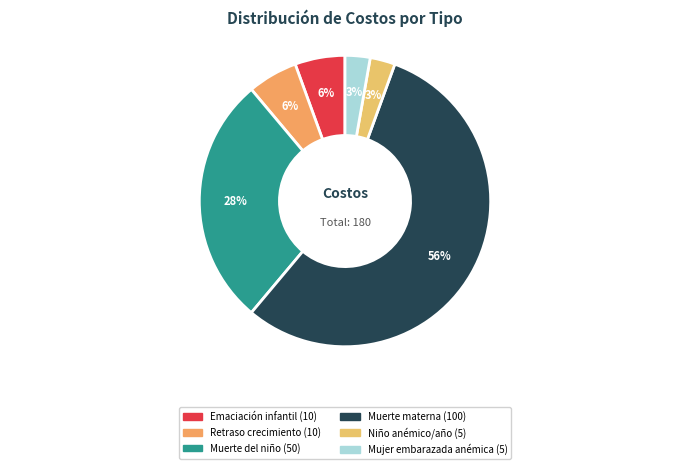

Which slice is the smallest?

Niño anémico (por año)